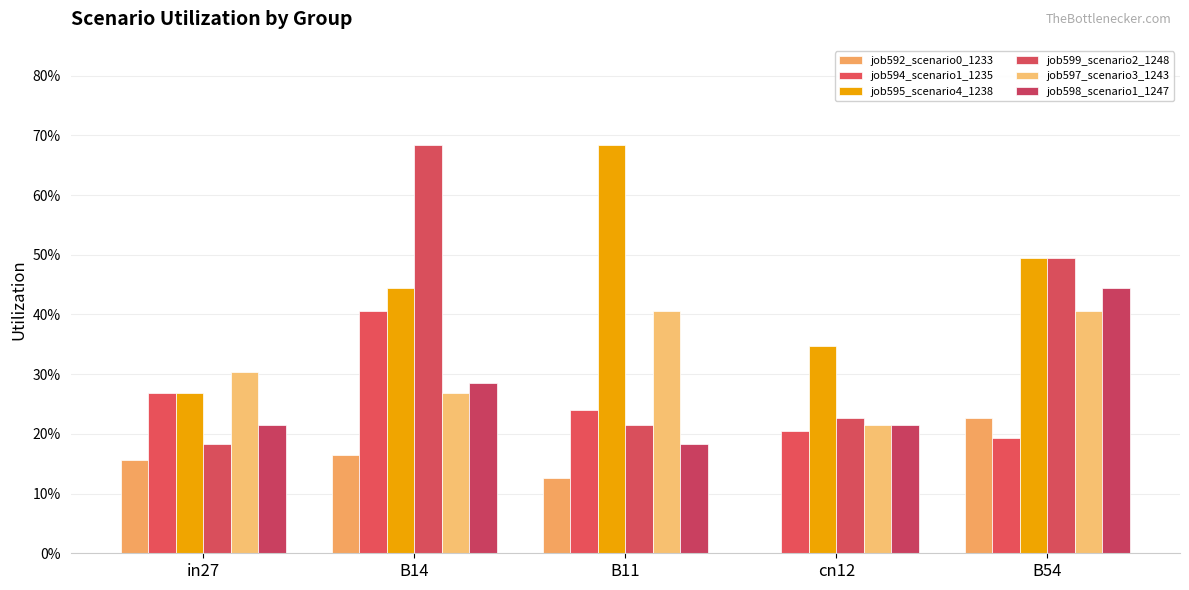

What position from the right is B14?

4